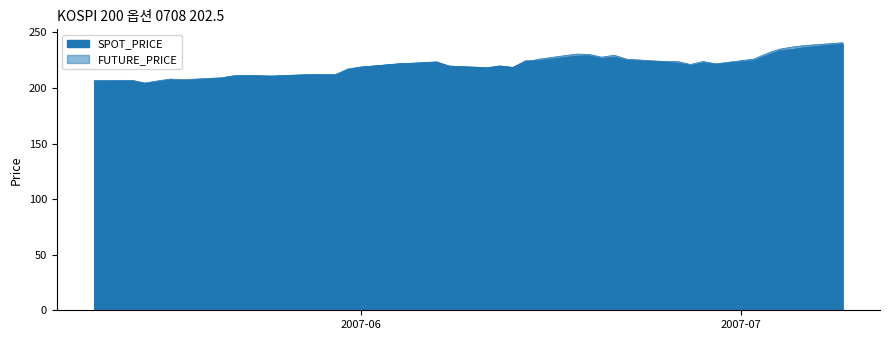

What are all the series names shown in the legend?

SPOT_PRICE, FUTURE_PRICE